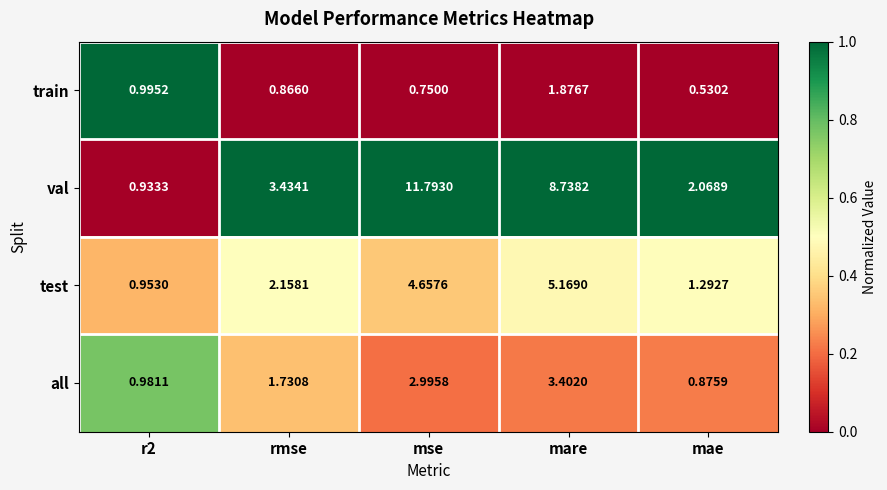

Which series has the widest spread of values?

val